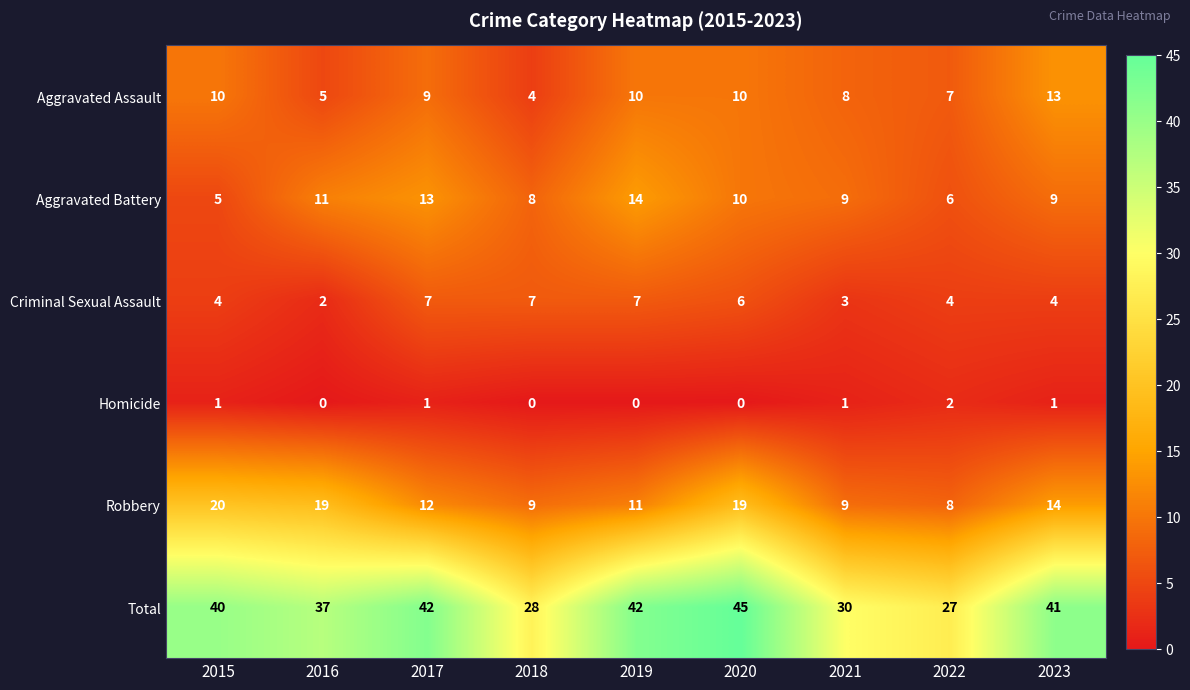

Between 2016 and 2022, which series saw the biggest shift?

Robbery